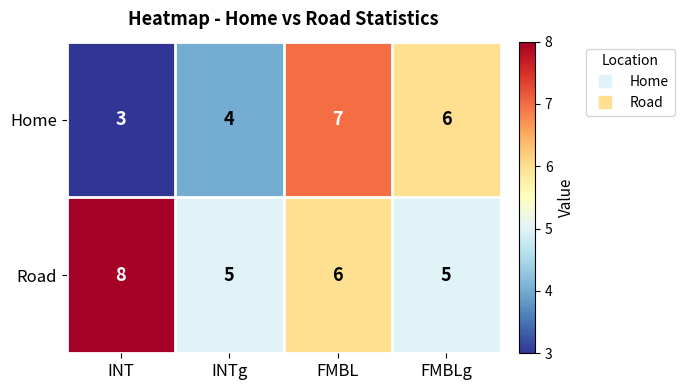

Rank the series by their maximum value, from lowest to highest.

Home, Road